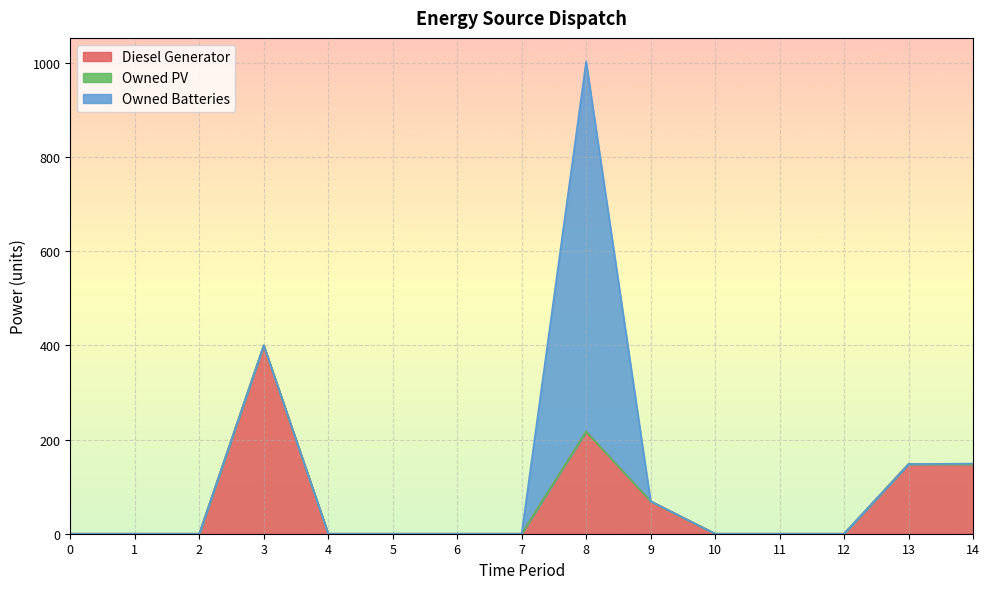

How many data points in Owned Batteries are above 0?

2